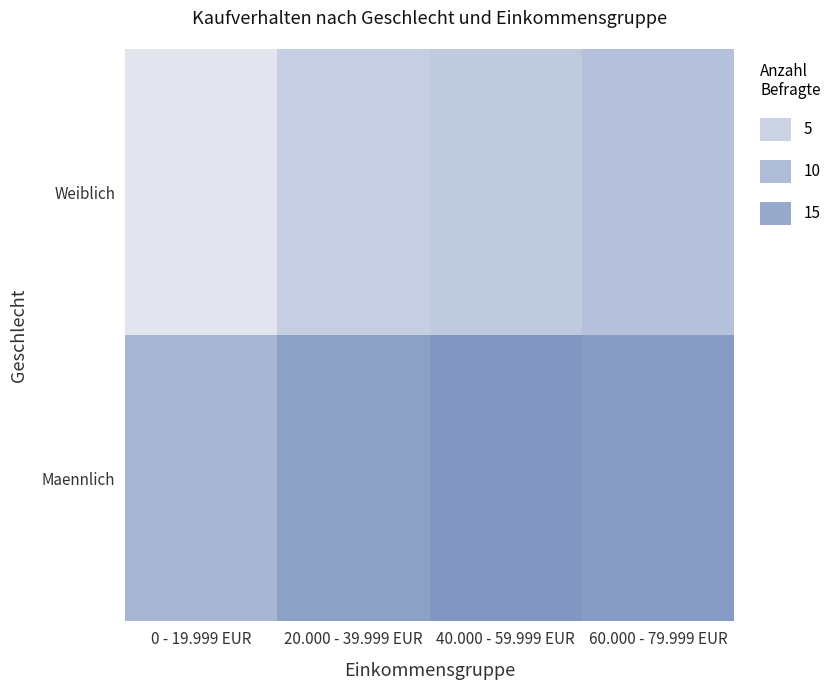

What is the total value across all series at 0 - 19.999 EUR?

13